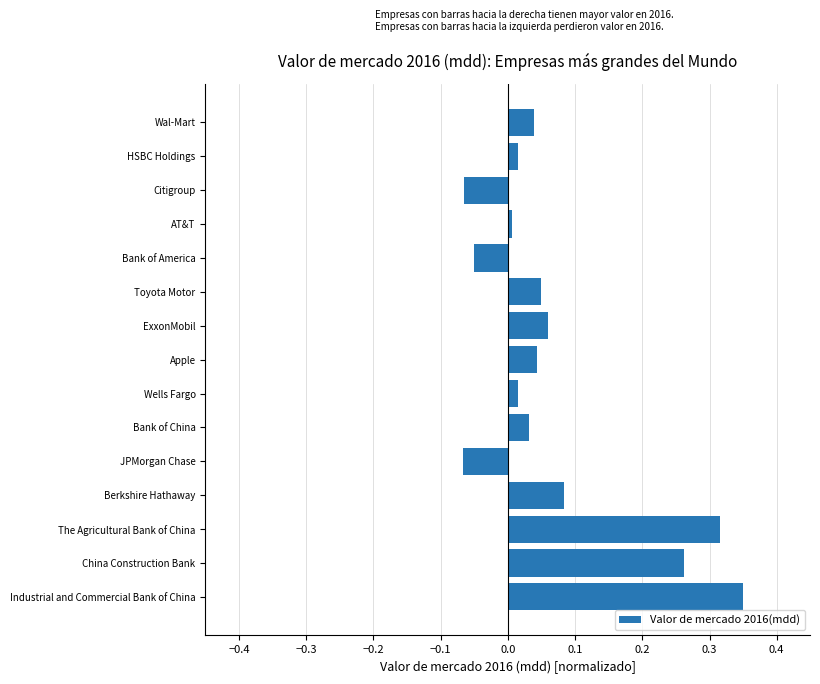

What is the sum of all values?

1.1